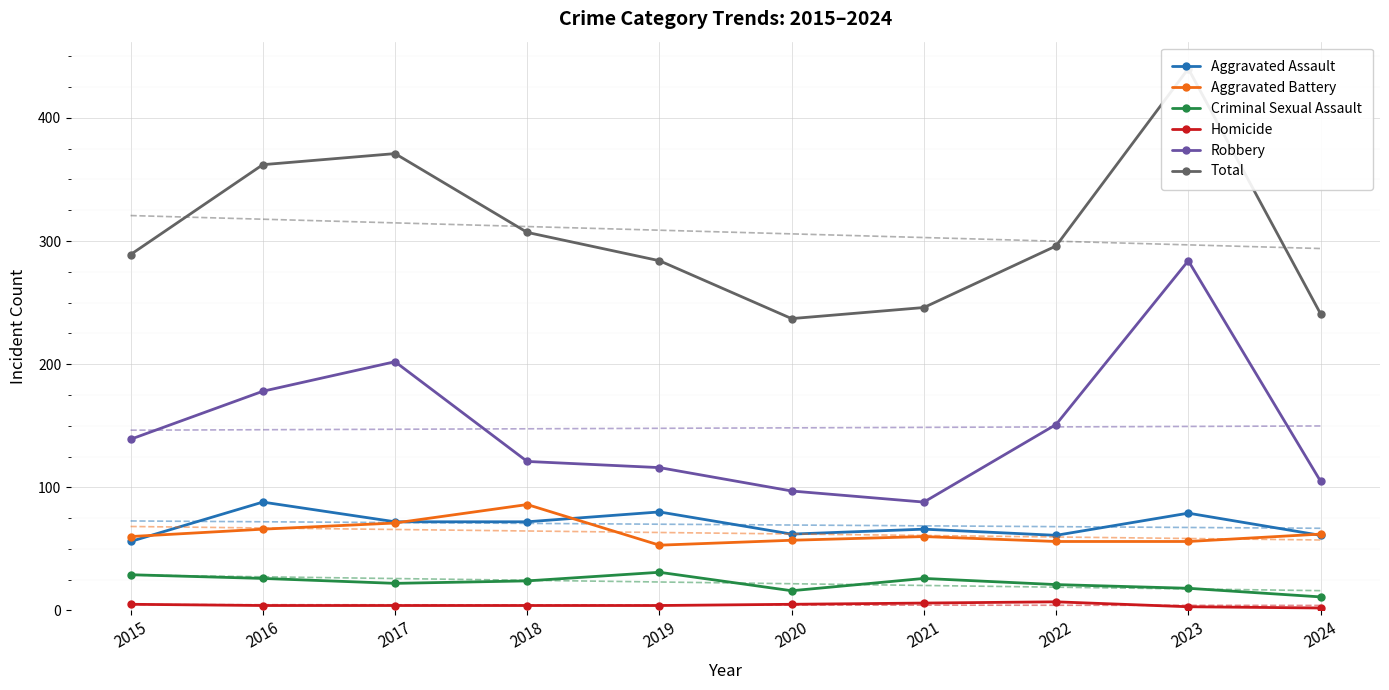

Where is the first local maximum for Criminal Sexual Assault?

2019